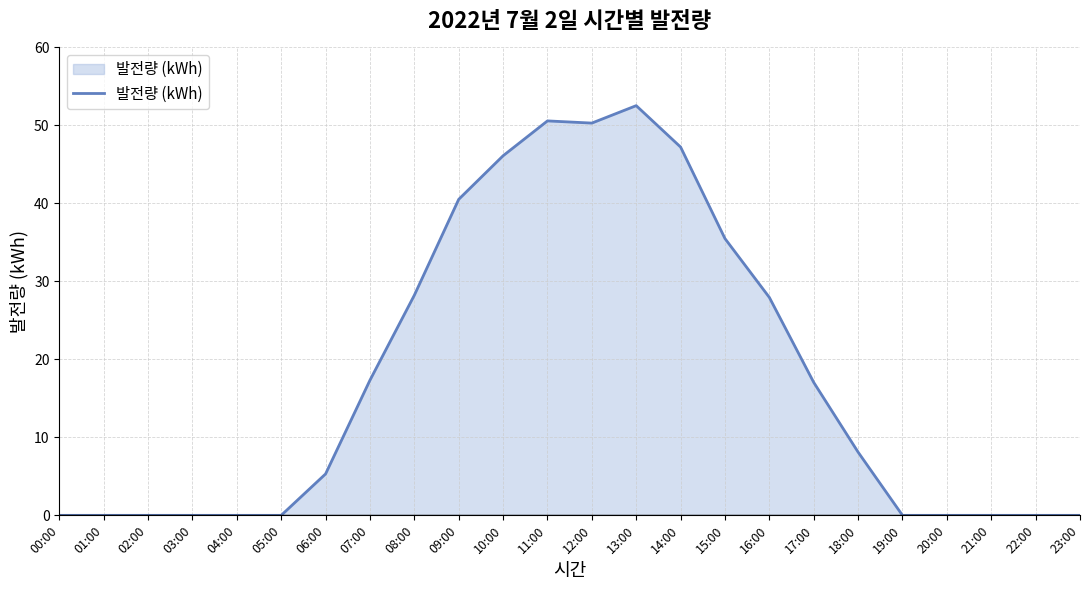

What is the change in value from 11:00 to 16:00?

-22.6